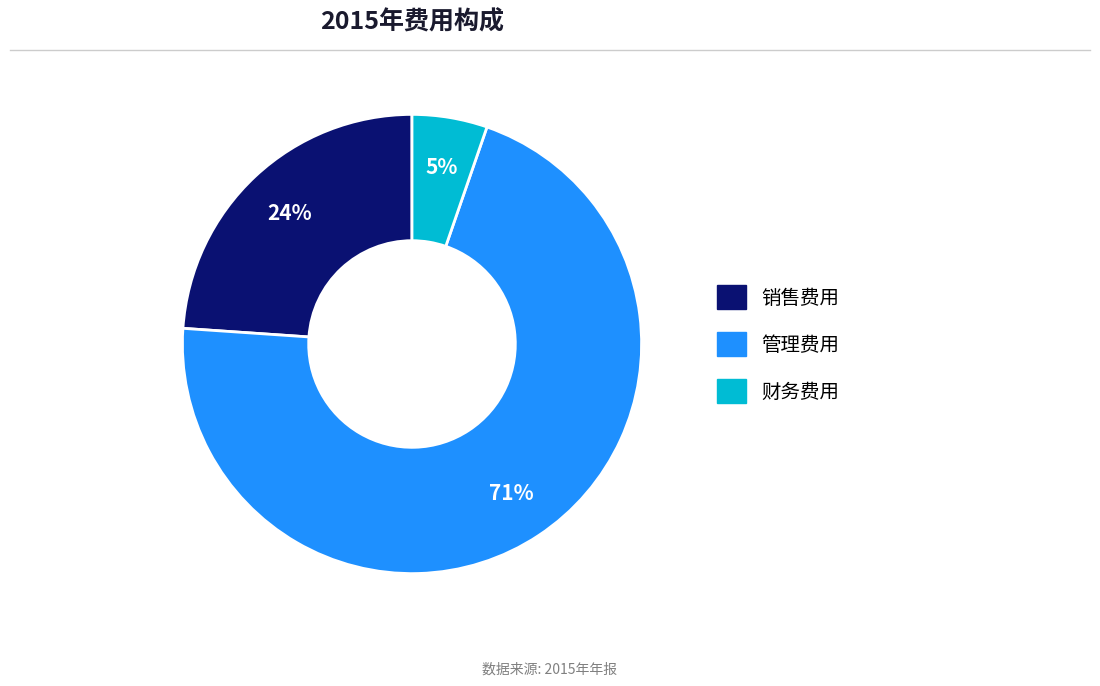

The 财务费用 slice represents 5% of the pie. True or false?

True